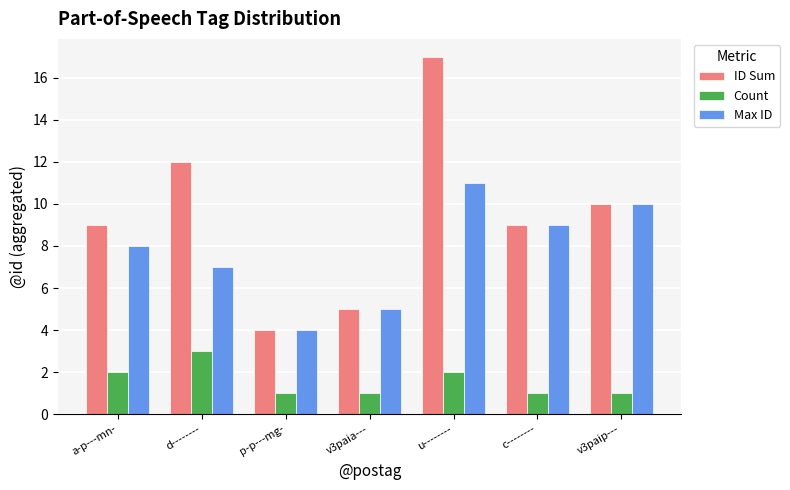

Reading left to right, extract all data points from this chart.

ID Sum: 9	12	4	5	17	9	10
Count: 2	3	1	1	2	1	1
Max ID: 8	7	4	5	11	9	10